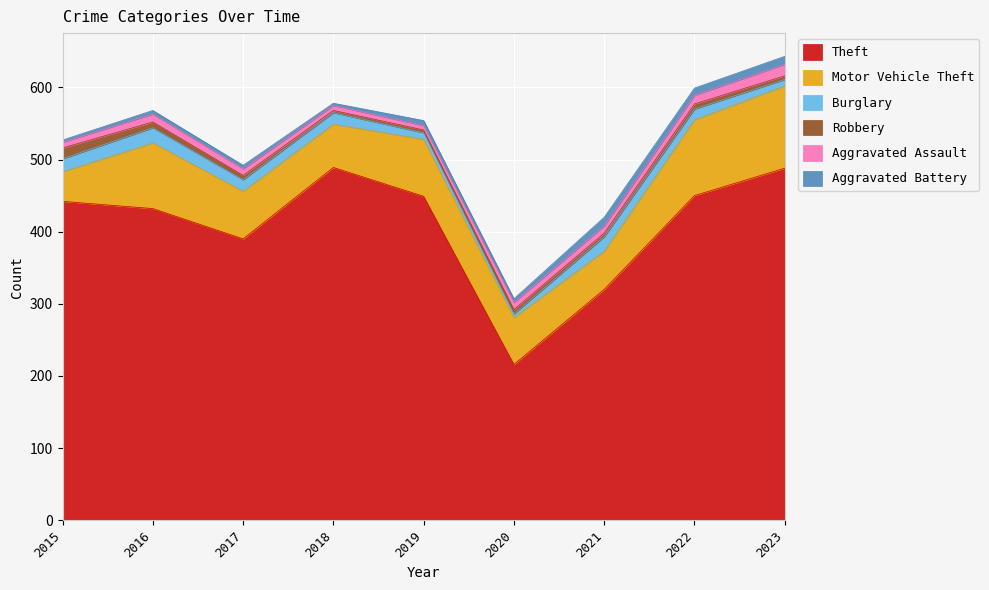

Where does the Aggravated Assault series first go above 10?

2016